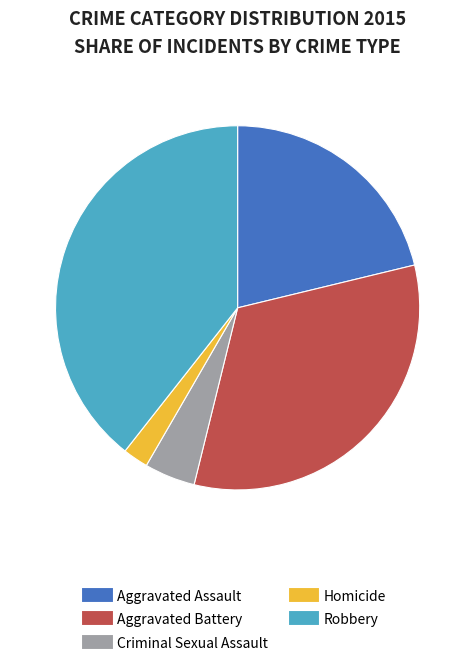

What is the smallest slice in the pie chart?

Homicide